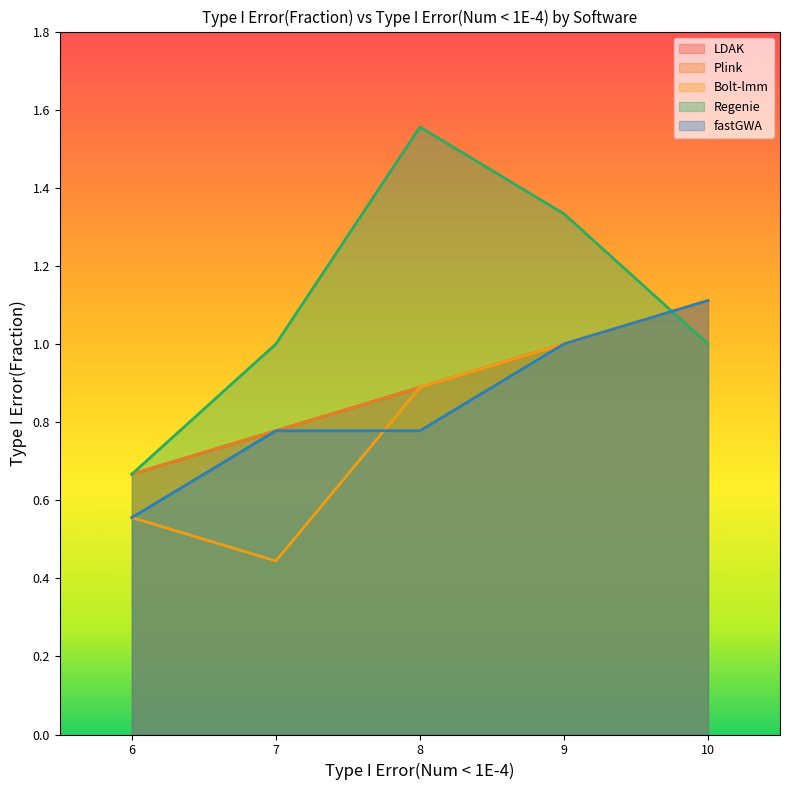

At which label does Bolt-lmm reach its minimum?

7